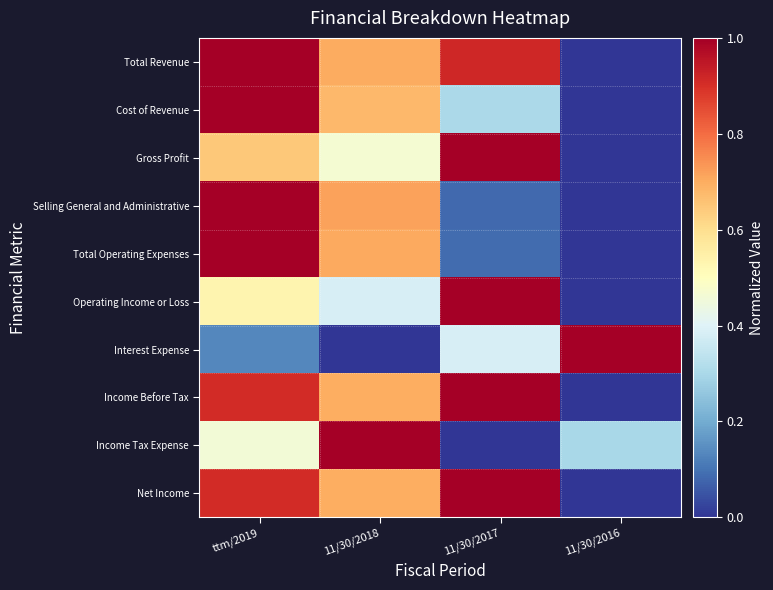

Reading left to right, transcribe all the data shown in this chart.

Total Revenue: ttm/2019=1.0	11/30/2018=0.7	11/30/2017=0.9	11/30/2016=0.0
Cost of Revenue: ttm/2019=1.0	11/30/2018=0.7	11/30/2017=0.3	11/30/2016=0.0
Gross Profit: ttm/2019=0.6	11/30/2018=0.5	11/30/2017=1.0	11/30/2016=0.0
Selling General and Administrative: ttm/2019=1.0	11/30/2018=0.7	11/30/2017=0.1	11/30/2016=0.0
Total Operating Expenses: ttm/2019=1.0	11/30/2018=0.7	11/30/2017=0.1	11/30/2016=0.0
Operating Income or Loss: ttm/2019=0.5	11/30/2018=0.4	11/30/2017=1.0	11/30/2016=0.0
Interest Expense: ttm/2019=0.1	11/30/2018=0.0	11/30/2017=0.4	11/30/2016=1.0
Income Before Tax: ttm/2019=0.9	11/30/2018=0.7	11/30/2017=1.0	11/30/2016=0.0
Income Tax Expense: ttm/2019=0.5	11/30/2018=1.0	11/30/2017=0.0	11/30/2016=0.3
Net Income: ttm/2019=0.9	11/30/2018=0.7	11/30/2017=1.0	11/30/2016=0.0